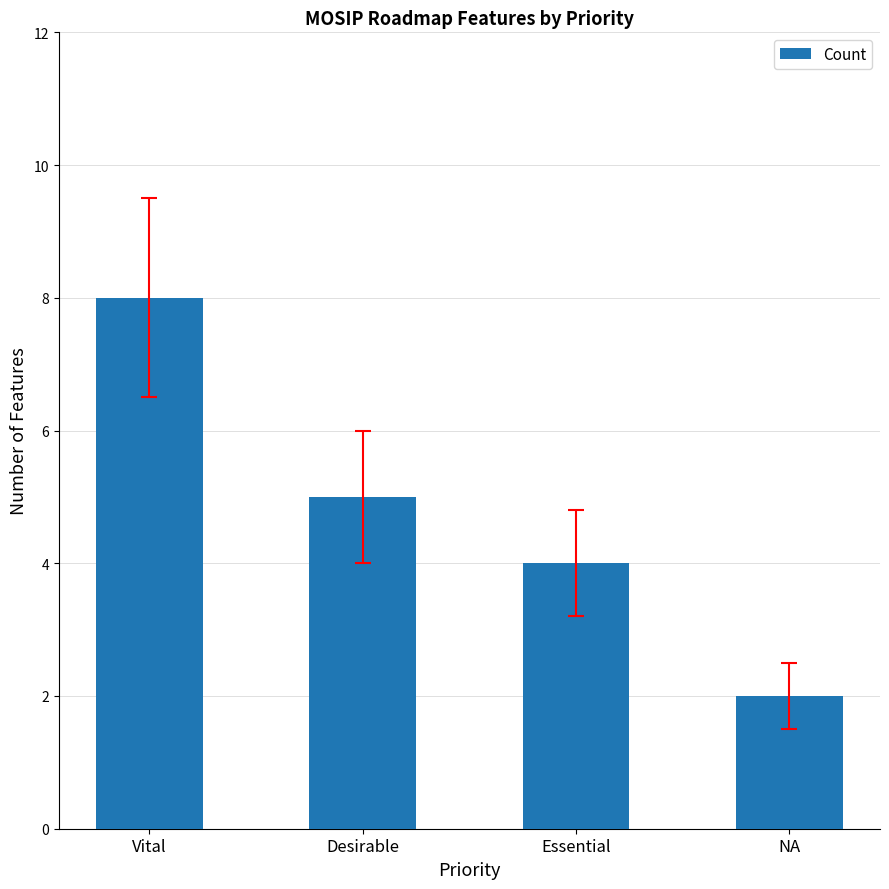

What is the label of the 2nd bar from the right?

Essential